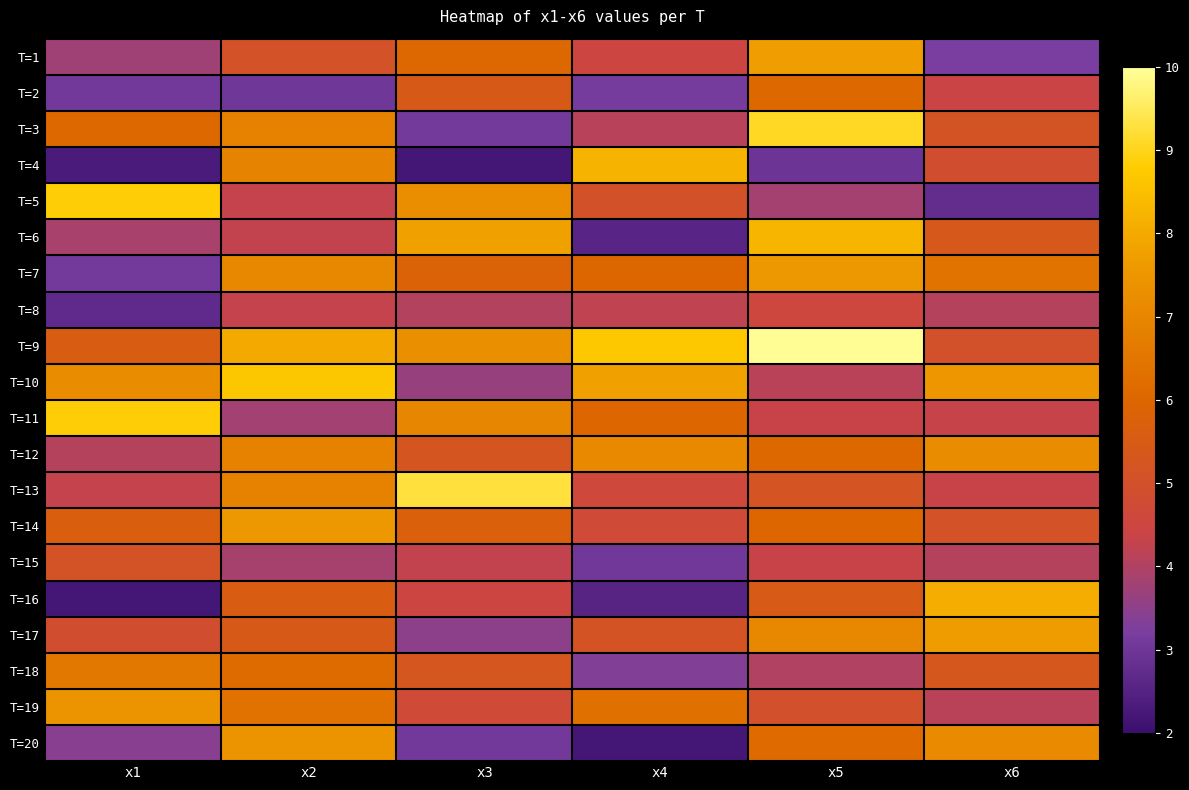

Reading left to right, list all the values displayed in this chart.

T=1: x1=3.8	x2=5.1	x3=6.0	x4=4.5	x5=7.7	x6=3.2
T=2: x1=3.1	x2=3.0	x3=5.4	x4=3.1	x5=6.1	x6=4.4
T=3: x1=6.1	x2=6.9	x3=3.1	x4=4.1	x5=9.1	x6=5.1
T=4: x1=2.3	x2=6.9	x3=2.2	x4=8.2	x5=3.0	x6=4.8
T=5: x1=8.8	x2=4.3	x3=7.3	x4=5.1	x5=3.8	x6=2.8
T=6: x1=3.9	x2=4.3	x3=7.8	x4=2.6	x5=8.3	x6=5.4
T=7: x1=3.1	x2=7.1	x3=5.8	x4=6.0	x5=7.6	x6=6.5
T=8: x1=2.7	x2=4.3	x3=4.0	x4=4.2	x5=4.5	x6=4.1
T=9: x1=5.6	x2=8.0	x3=7.3	x4=8.7	x5=9.9	x6=5.0
T=10: x1=7.2	x2=8.7	x3=3.6	x4=7.8	x5=4.1	x6=7.5
T=11: x1=8.8	x2=3.8	x3=7.0	x4=6.0	x5=4.4	x6=4.3
T=12: x1=4.1	x2=6.9	x3=5.2	x4=7.1	x5=6.1	x6=7.2
T=13: x1=4.3	x2=6.9	x3=9.3	x4=4.6	x5=5.2	x6=4.3
T=14: x1=5.7	x2=7.6	x3=5.7	x4=4.7	x5=6.0	x6=5.1
T=15: x1=5.1	x2=3.9	x3=4.3	x4=3.0	x5=4.3	x6=4.1
T=16: x1=2.2	x2=5.6	x3=4.5	x4=2.6	x5=5.4	x6=8.1
T=17: x1=4.9	x2=5.4	x3=3.5	x4=5.1	x5=7.1	x6=7.7
T=18: x1=6.6	x2=6.2	x3=5.3	x4=3.3	x5=4.0	x6=5.3
T=19: x1=7.4	x2=6.4	x3=4.7	x4=6.4	x5=5.0	x6=4.1
T=20: x1=3.4	x2=7.5	x3=3.1	x4=2.2	x5=6.2	x6=7.1